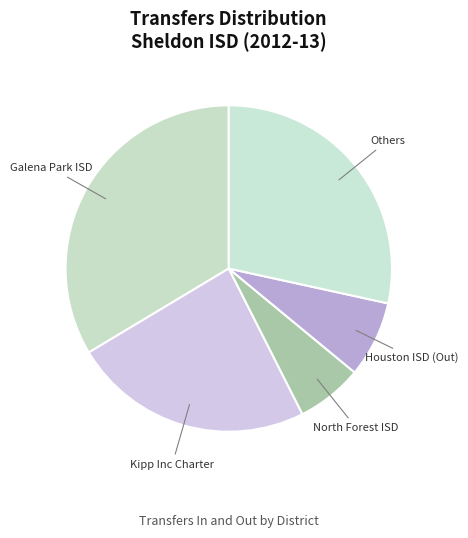

How many segments does this pie chart have?

5